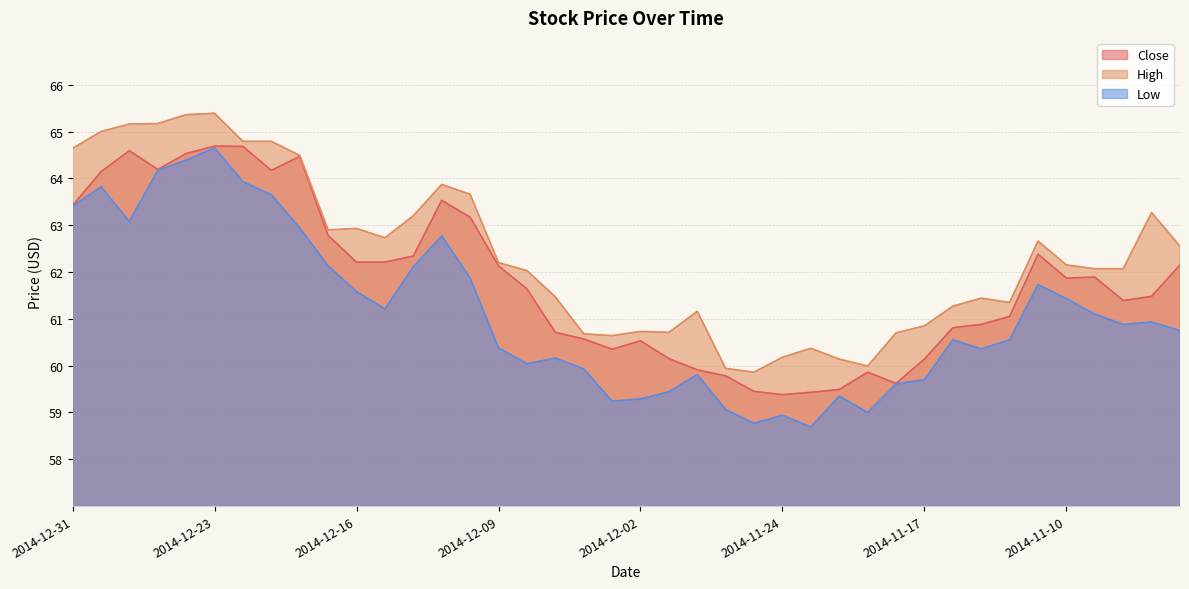

Read the Close value at 2014-11-11.

62.4